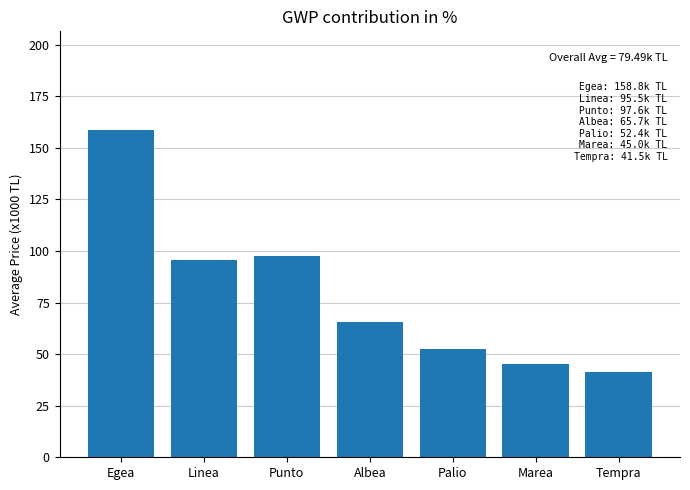

Reading left to right, transcribe all the data shown in this chart.

Egea=158.8	Linea=95.5	Punto=97.6	Albea=65.7	Palio=52.4	Marea=45.0	Tempra=41.5